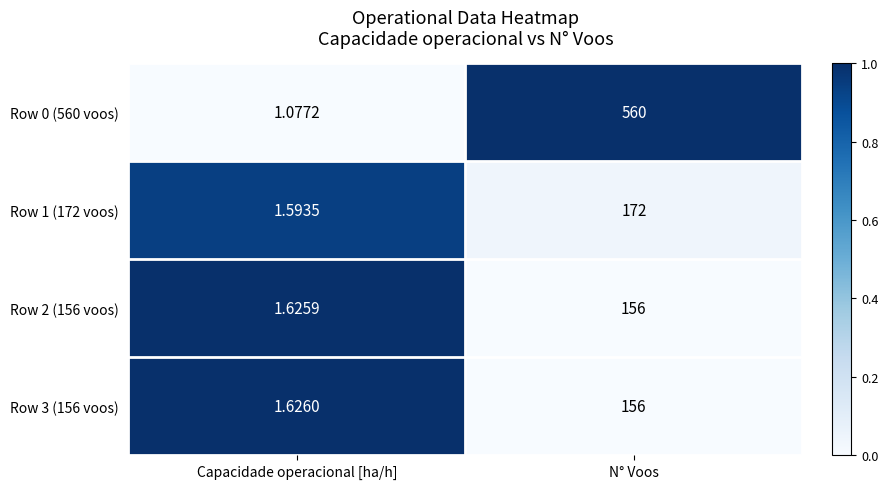

What is the spread (max minus min) of values at Capacidade operacional [ha/h]?

0.5